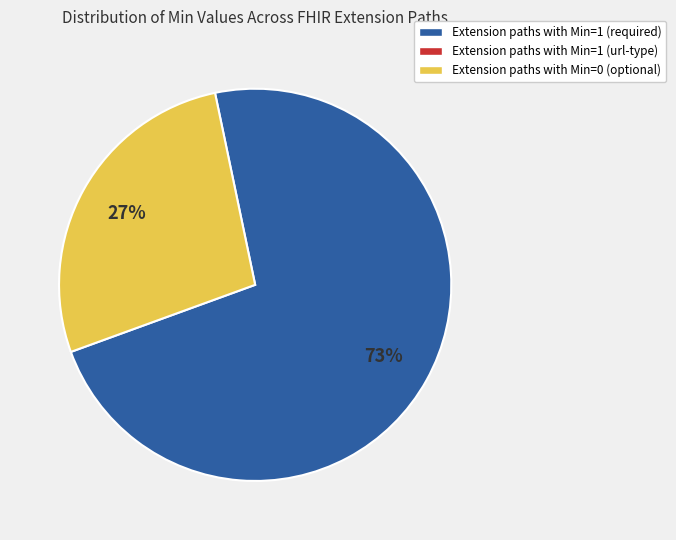

Is there a majority slice in this chart?

Yes